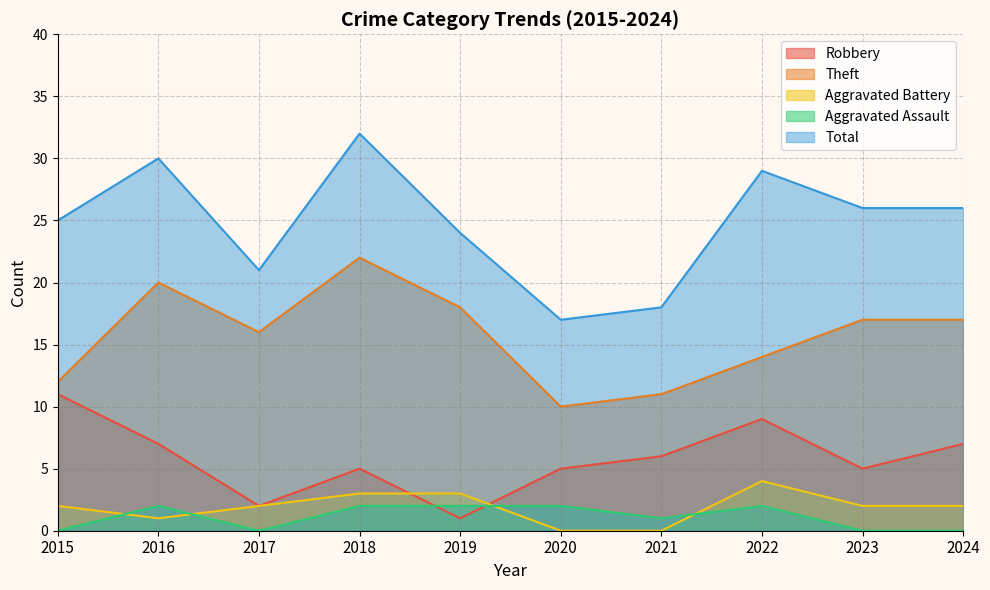

Where does the Theft series first go above 17?

2016